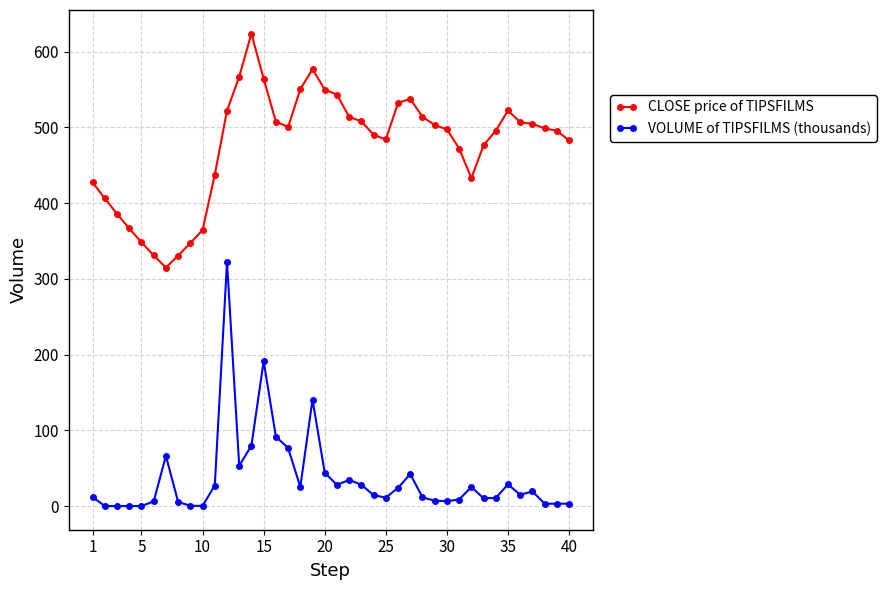

List the series in order of their peak value, highest first.

CLOSE price of TIPSFILMS, VOLUME of TIPSFILMS (thousands)